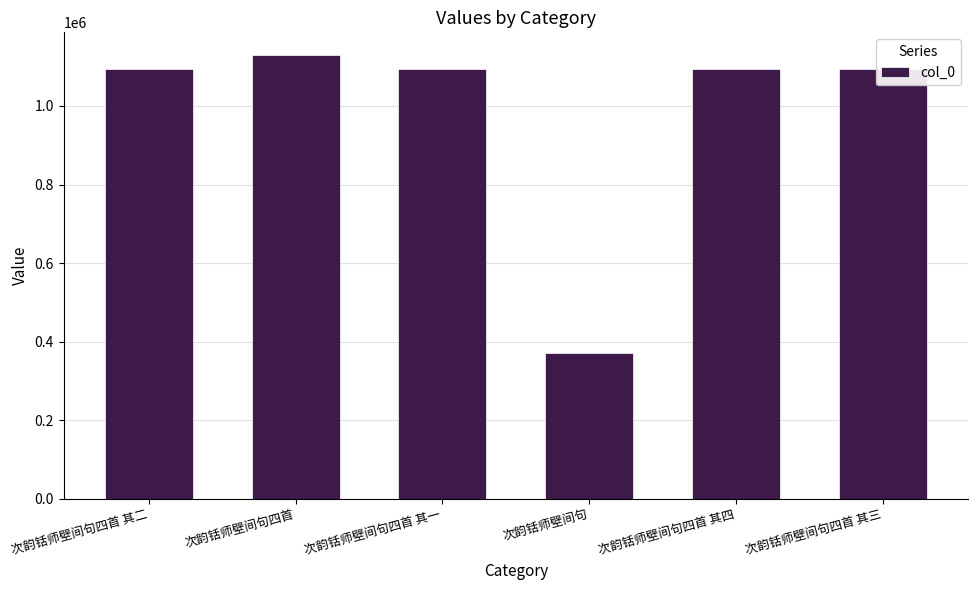

What is the minimum value shown in the chart?

370055